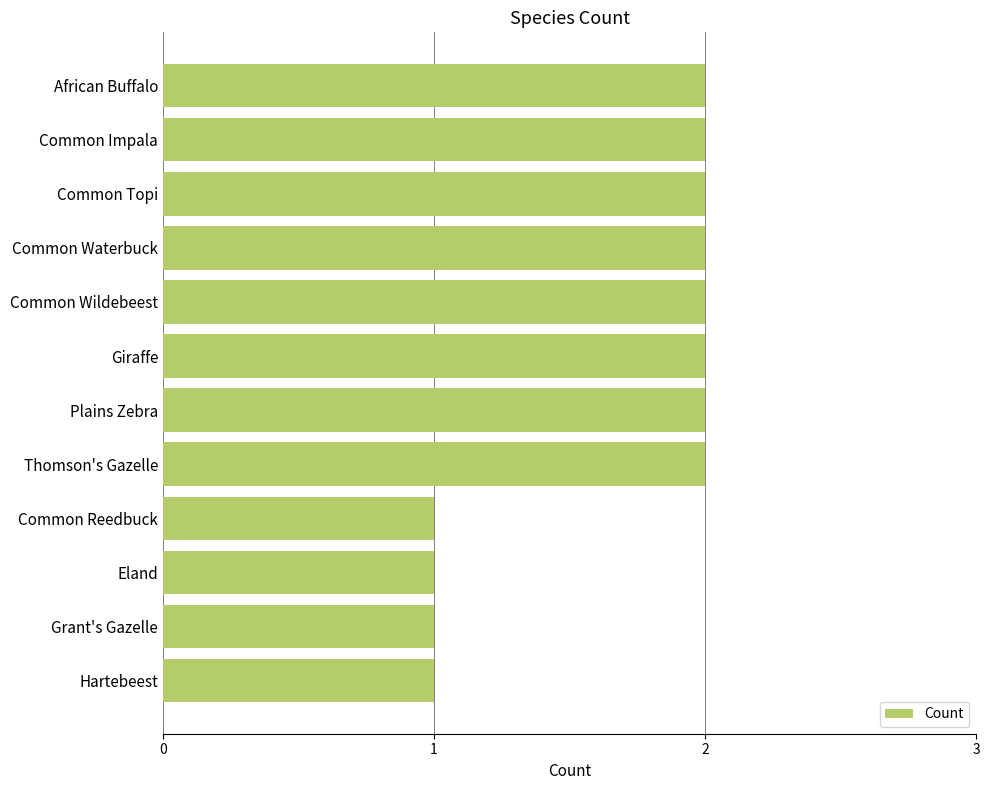

Is it true that the value at African Buffalo is 1?

False